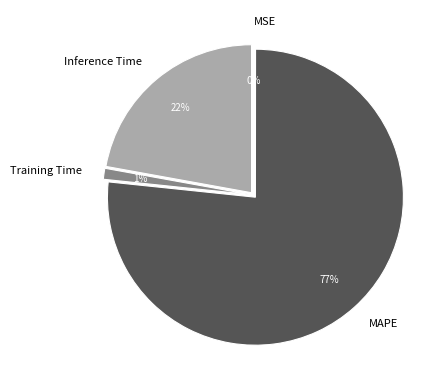

Which has a higher value, MAPE or Training Time?

MAPE